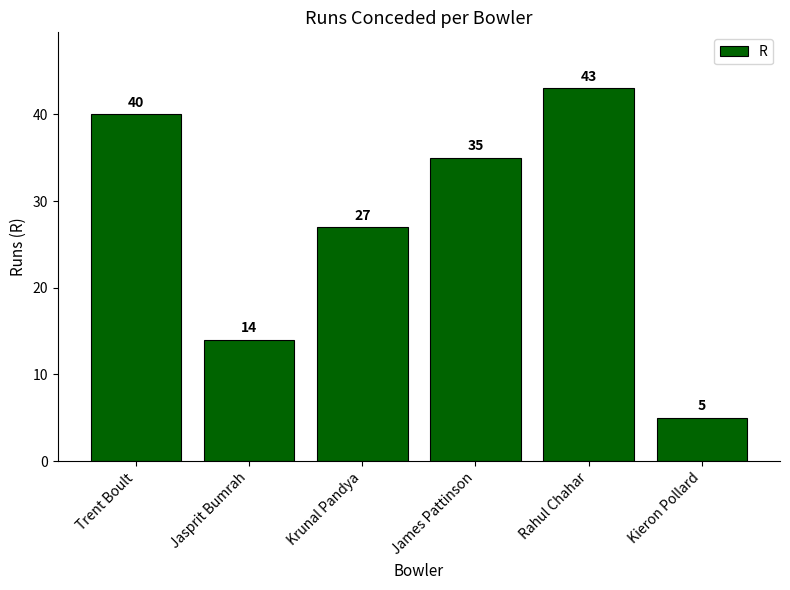

What is the sum of all values?

164